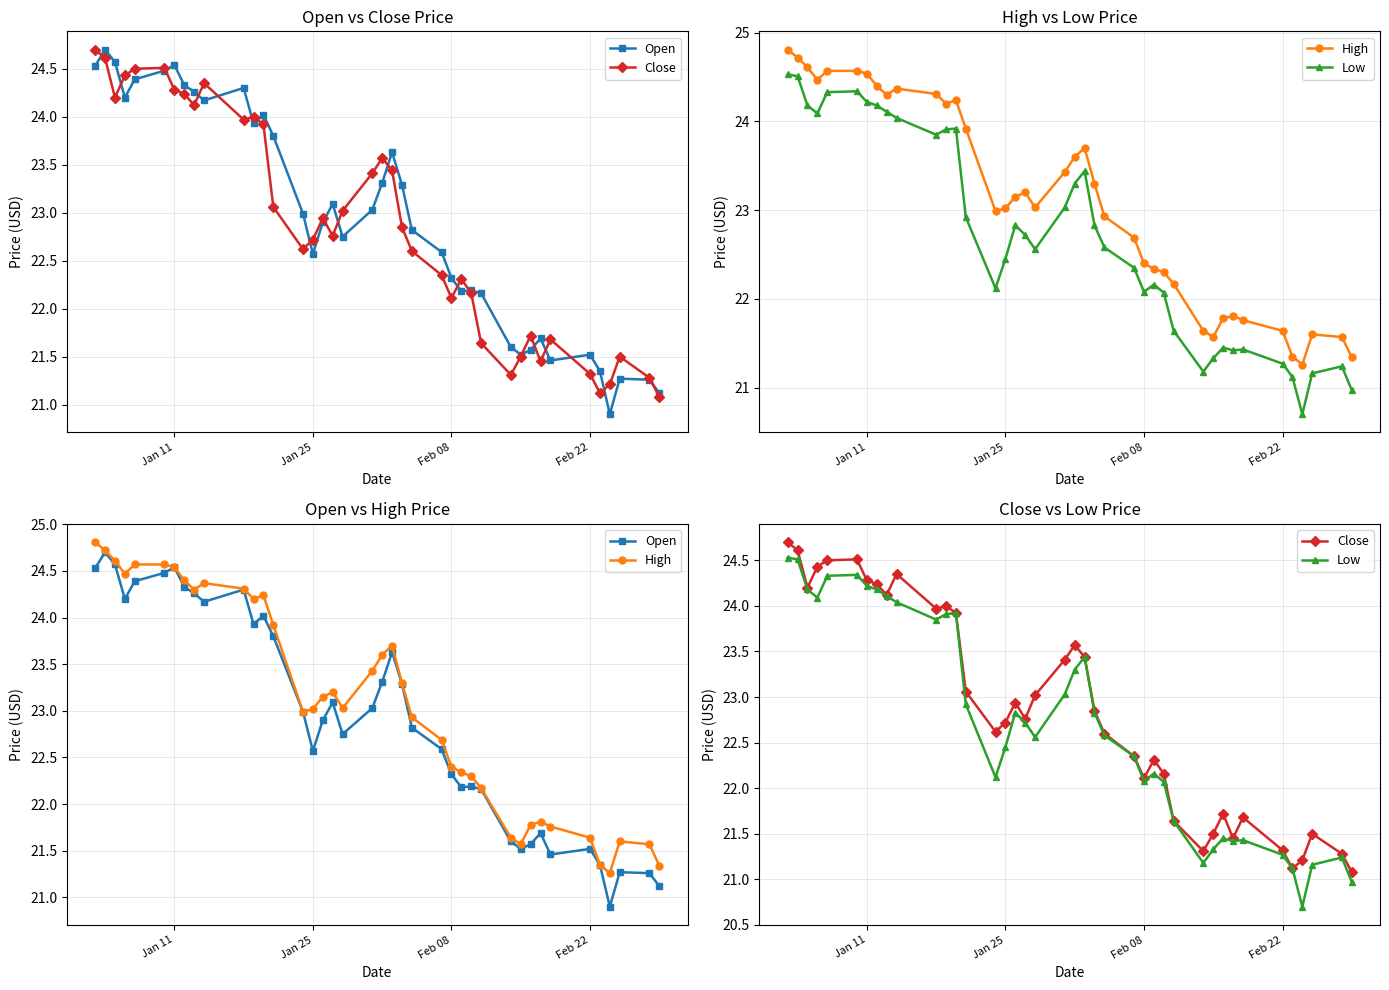

What is the highest value of the Open series?

24.7